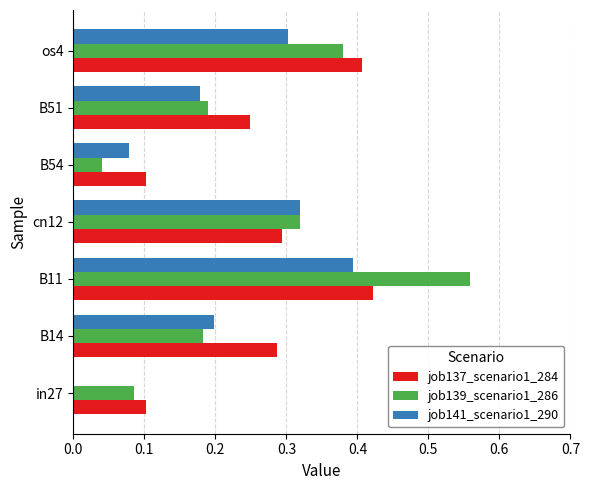

Which category has the highest value in the job139_scenario1_286 series?

B11